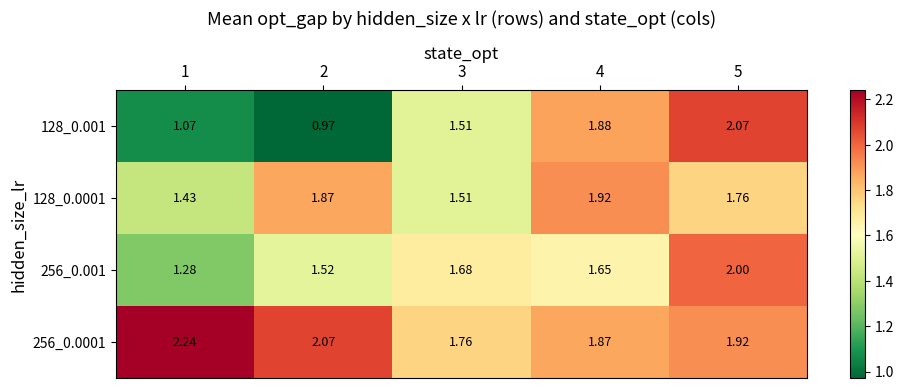

Is the value of 256_0.0001 at 4 greater than the value of 256_0.001 at 3?

Yes